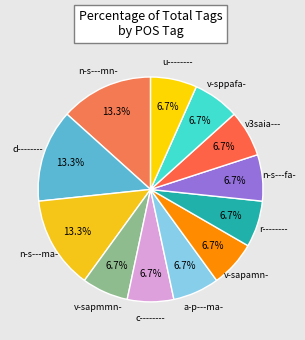

How many slices are in this pie chart?

12